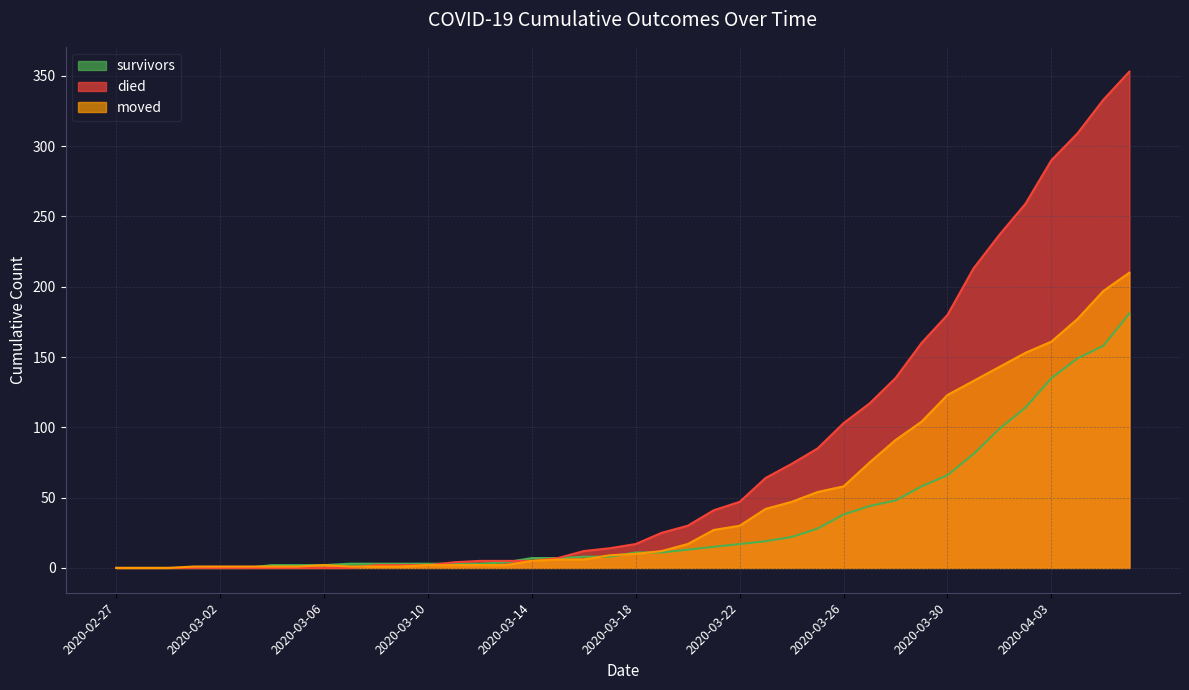

Which series changed the most between 2020-03-07 and 2020-03-29?

died